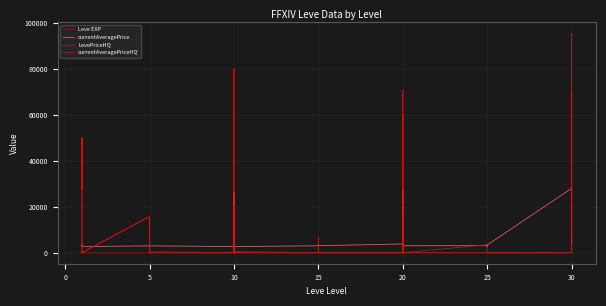

How many data points in currentAveragePrice are less than 3307?

20